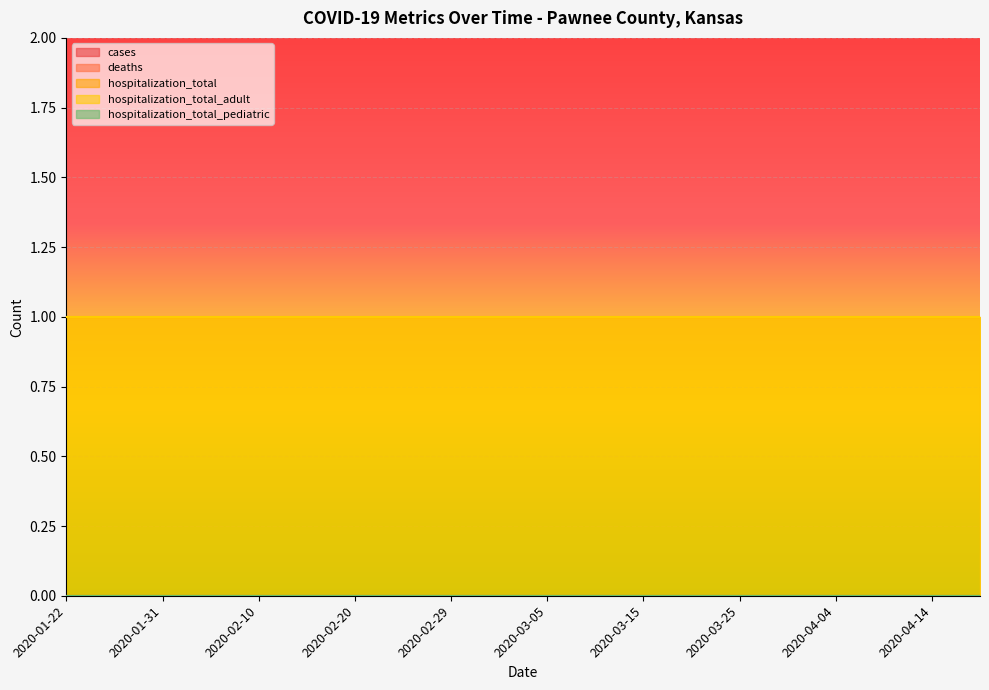

True or false: hospitalization_total_adult and cases cross at least once.

False